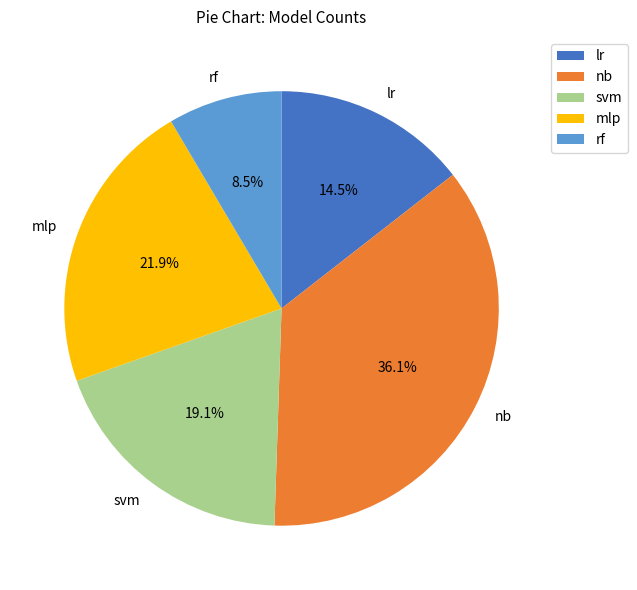

What is the total percentage of rf and lr?

23.0%